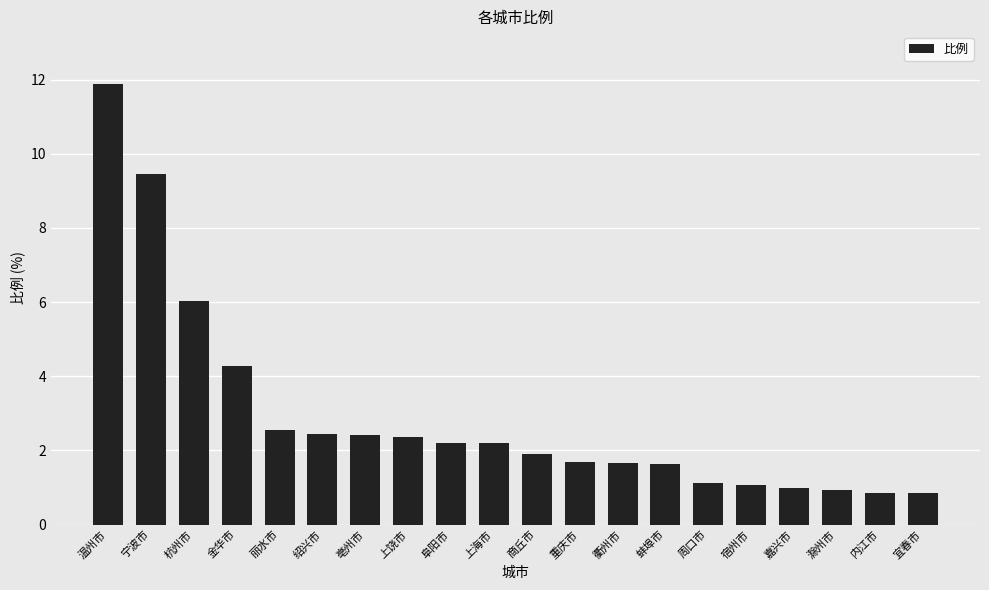

What is the sum of the values at 宿州市 and 滁州市?

2.0